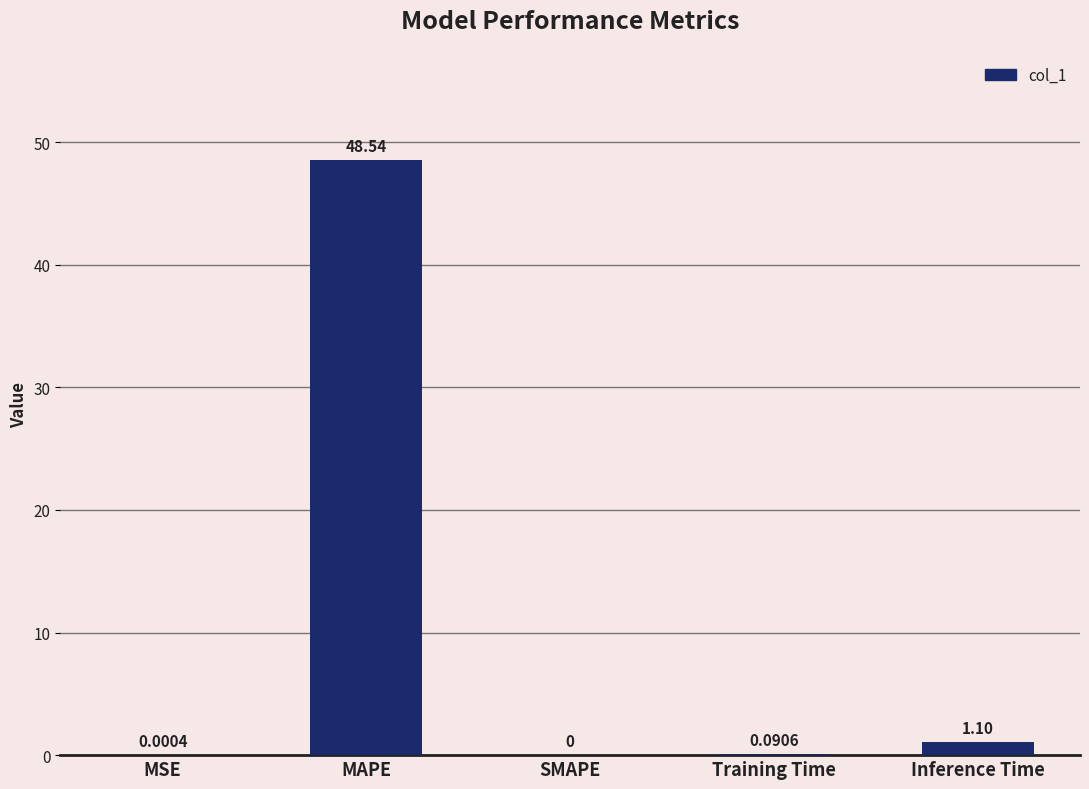

What is the sum of all values?

49.7